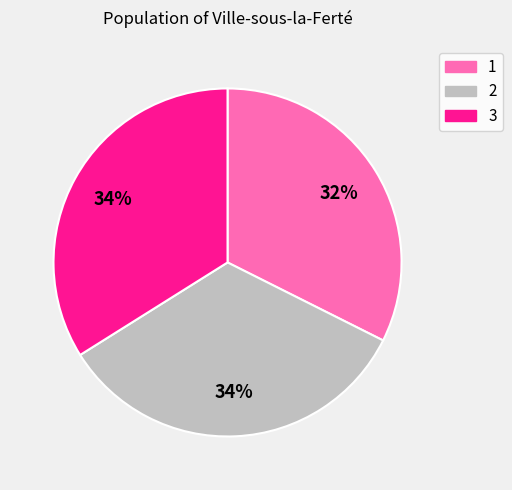

Approximately how many times larger is the value at 2 compared to 3?

1.0